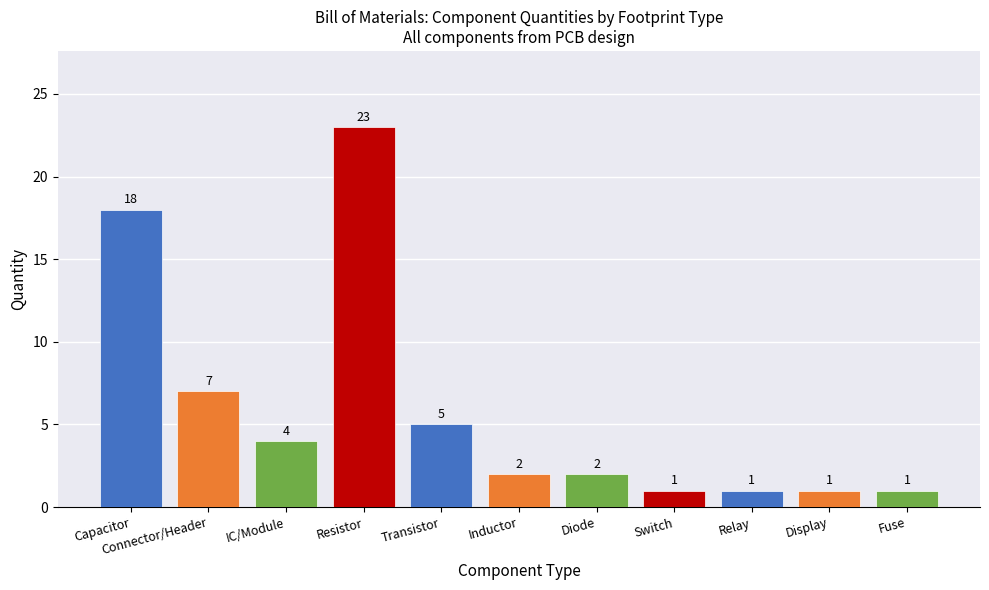

What is the change in value from Transistor to Diode?

-3